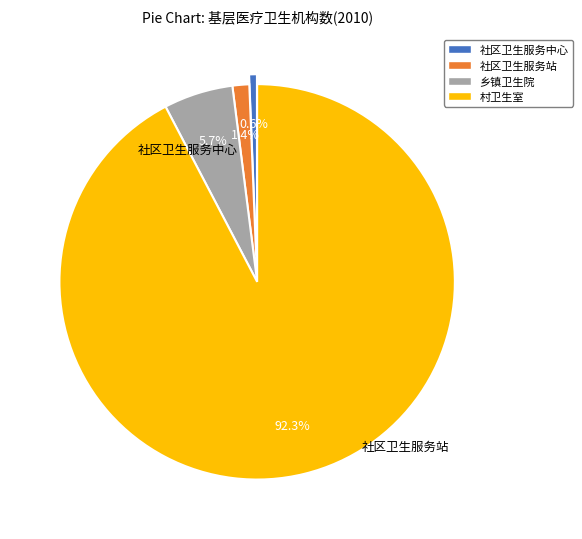

Which category accounts for the majority?

村卫生室